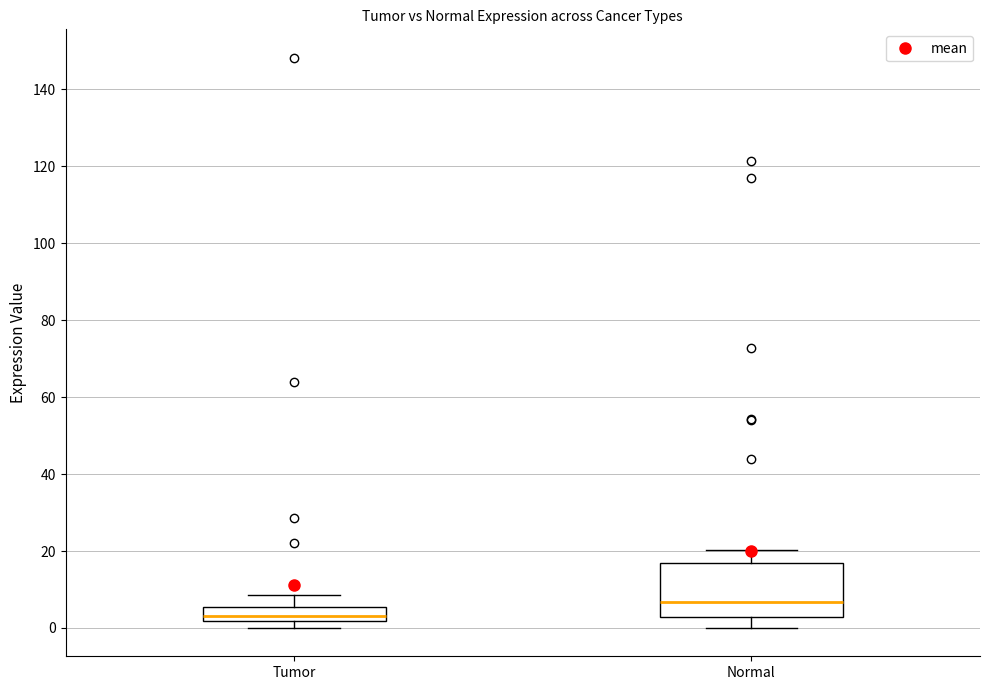

Reading left to right, transcribe this box plot: for each box, give where its median line is, the range the box spans, and where its two whiskers end, as read against the y-axis. The values are not printed on the chart, so give them approximately, as read against the axis.

Tumor: median 4, box 2 to 6, whiskers 0 to 8
Normal: median 6, box 2 to 16, whiskers 0 to 20